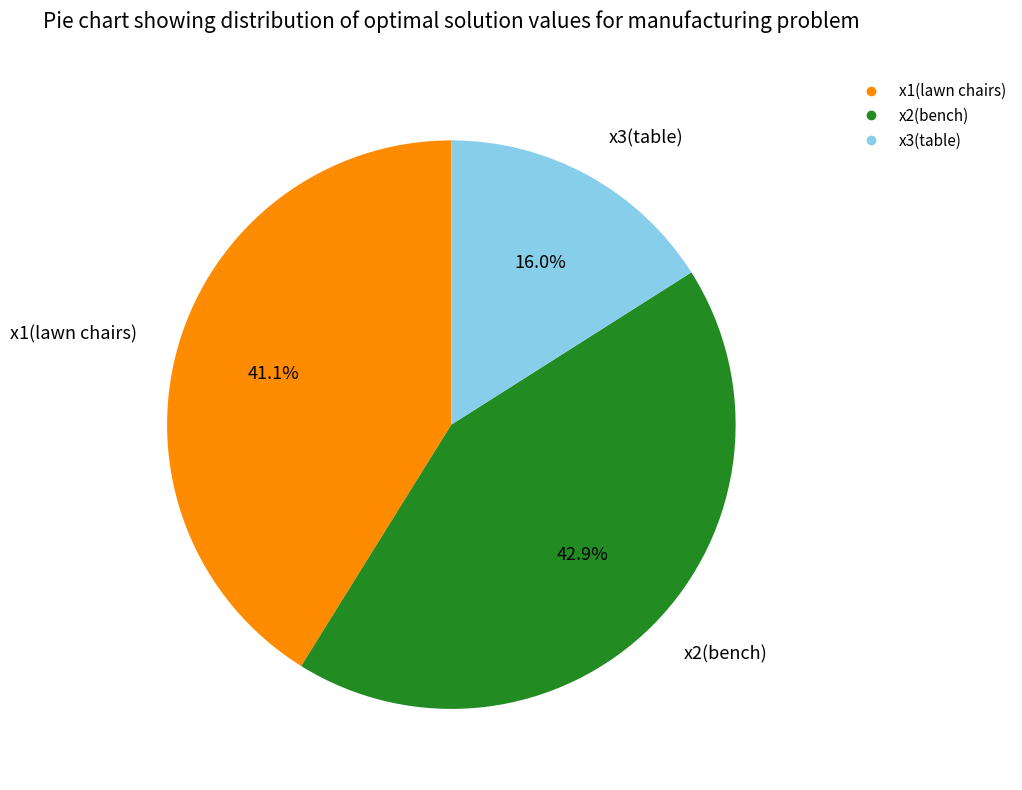

To the nearest percent, what percentage of the pie is x2(bench)?

43%